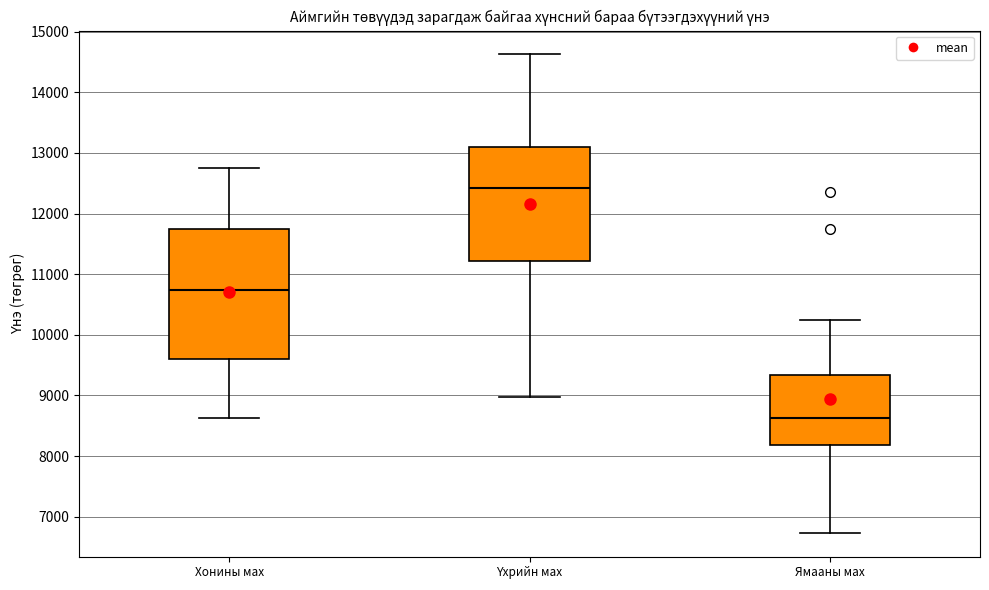

Where does the upper whisker of the box for Үхрийн мах end on the y-axis? The values are not printed on the chart, so give them approximately, as read against the axis.

14600